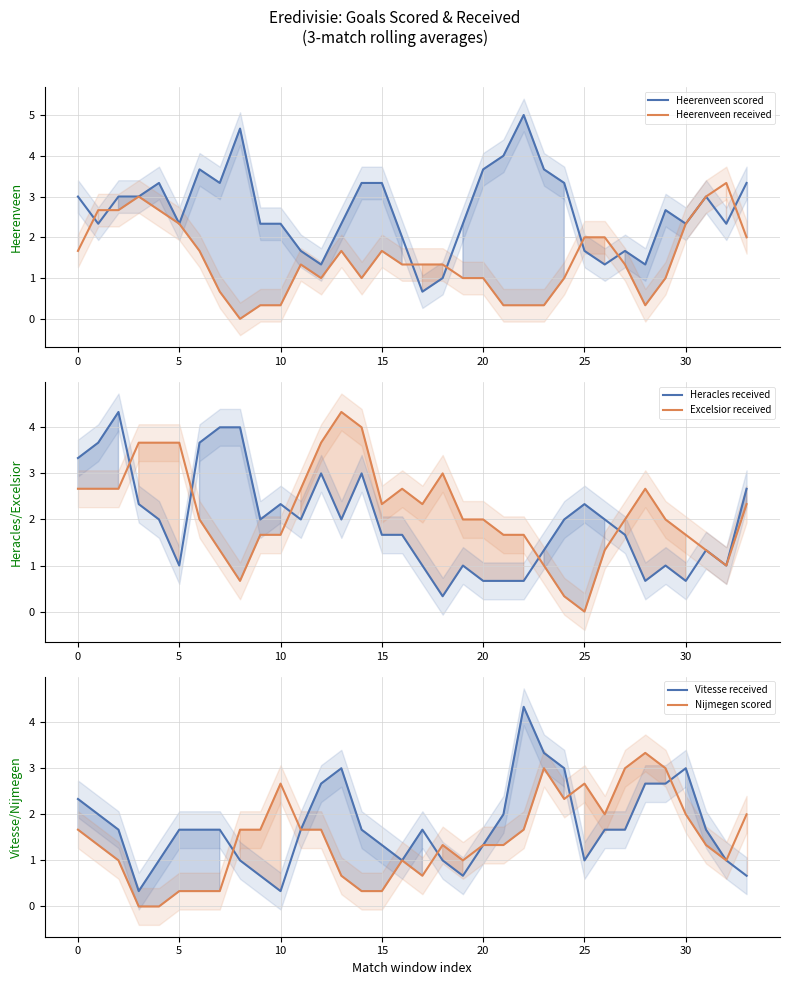

What is the value of the Heerenveen received point at the 23rd from the left?

0.3